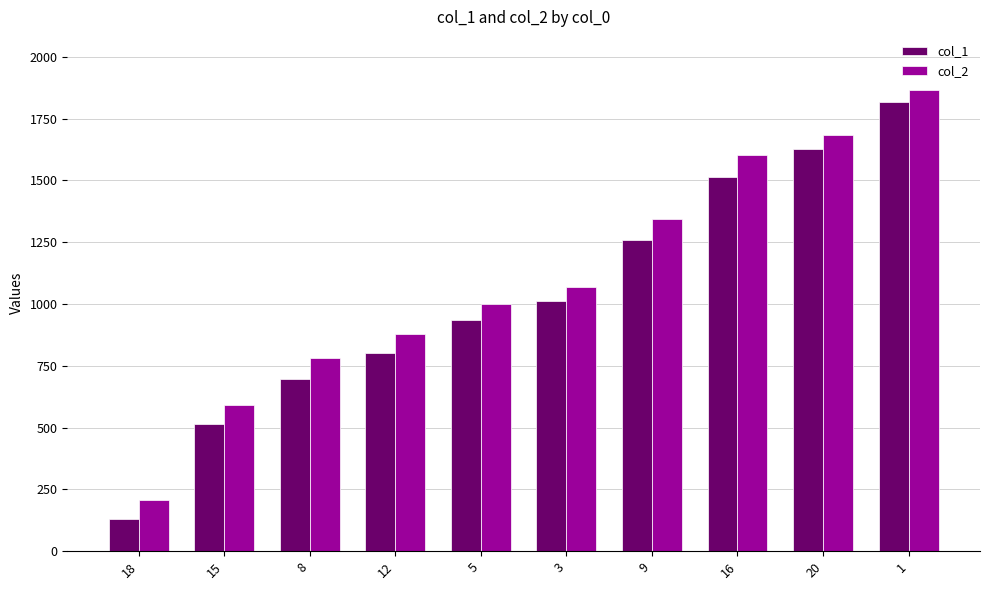

What is the average value of the col_1 series?

1032